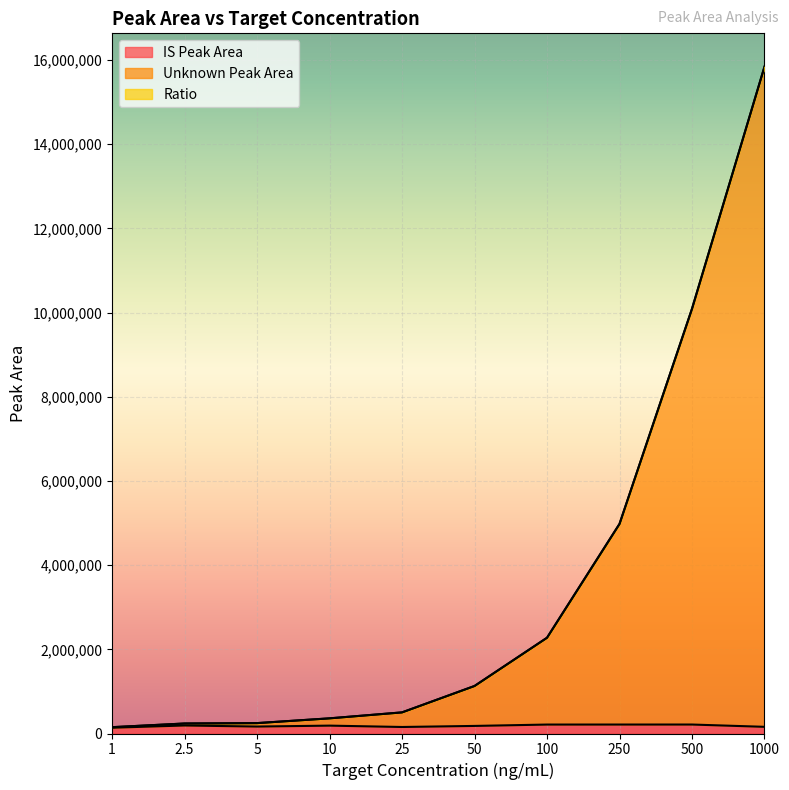

What is the label of the 10th point from the left?

1000